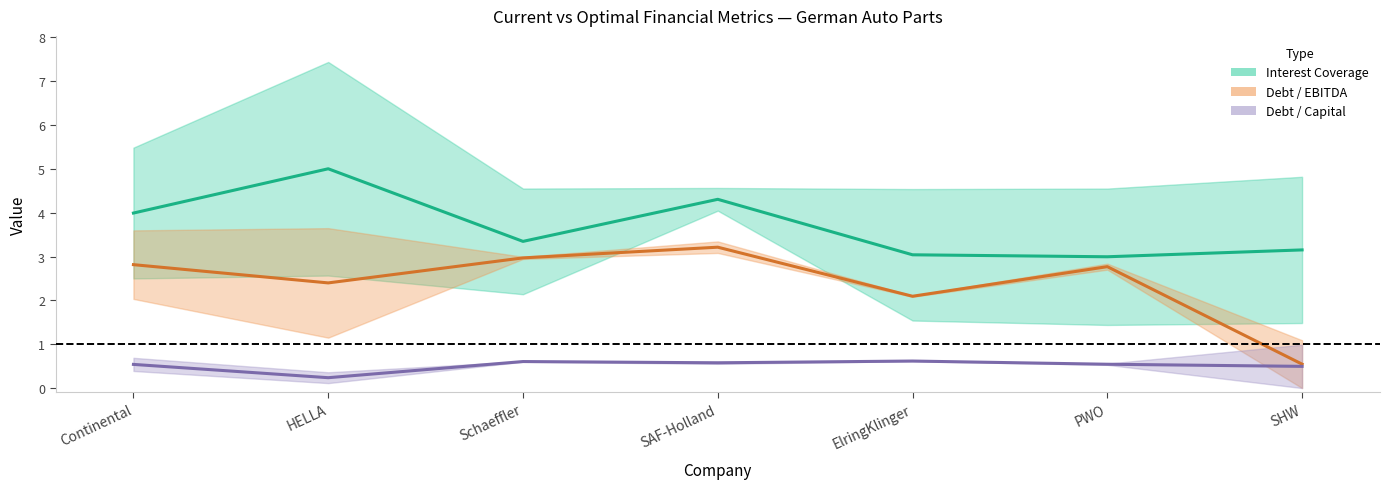

Reading right to left, what are all the values shown in this chart?

current_interest_coverage: SHW=1.5	PWO=1.4	ElringKlinger=1.5	SAF-Holland=4.0	Schaeffler=2.1	HELLA=7.4	Continental=5.5
optimal_interest_coverage: SHW=4.8	PWO=4.6	ElringKlinger=4.5	SAF-Holland=4.6	Schaeffler=4.6	HELLA=2.6	Continental=2.5
current_debt_ebitda: SHW=0.0	PWO=2.8	ElringKlinger=2.1	SAF-Holland=3.1	Schaeffler=3.0	HELLA=1.1	Continental=2.0
optimal_debt_ebitda: SHW=1.1	PWO=2.7	ElringKlinger=2.1	SAF-Holland=3.3	Schaeffler=2.9	HELLA=3.6	Continental=3.6
current_debt_capital: SHW=0.0	PWO=0.6	ElringKlinger=0.6	SAF-Holland=0.6	Schaeffler=0.6	HELLA=0.1	Continental=0.4
optimal_debt_capital: SHW=1.0	PWO=0.5	ElringKlinger=0.6	SAF-Holland=0.6	Schaeffler=0.6	HELLA=0.4	Continental=0.7